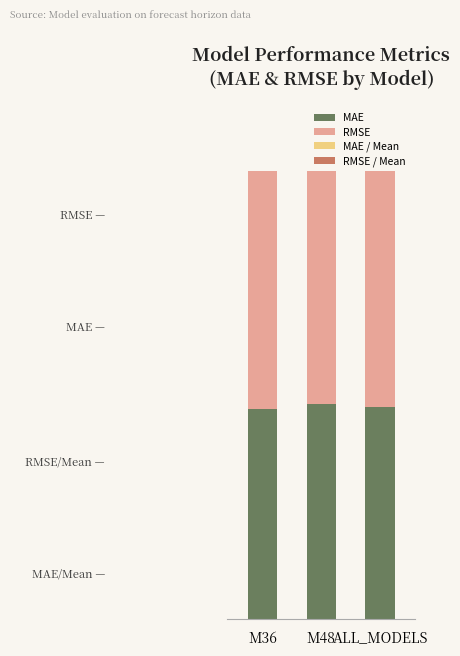

At which label does MAE reach its minimum?

M36